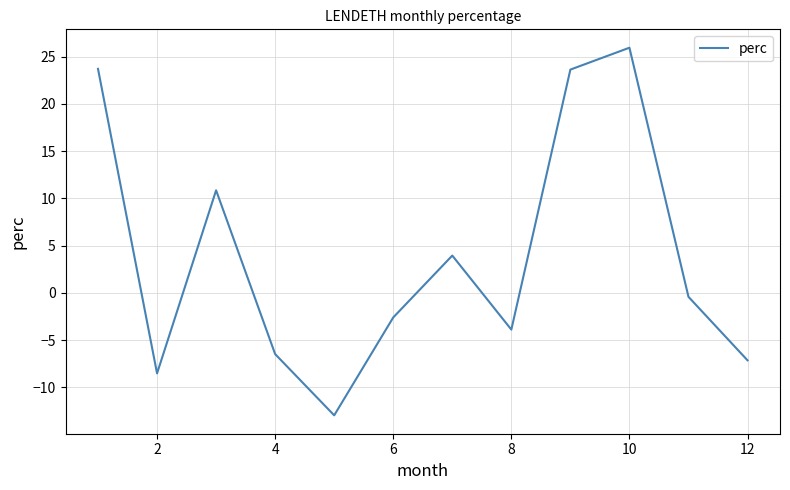

What is the greatest value displayed?

25.9